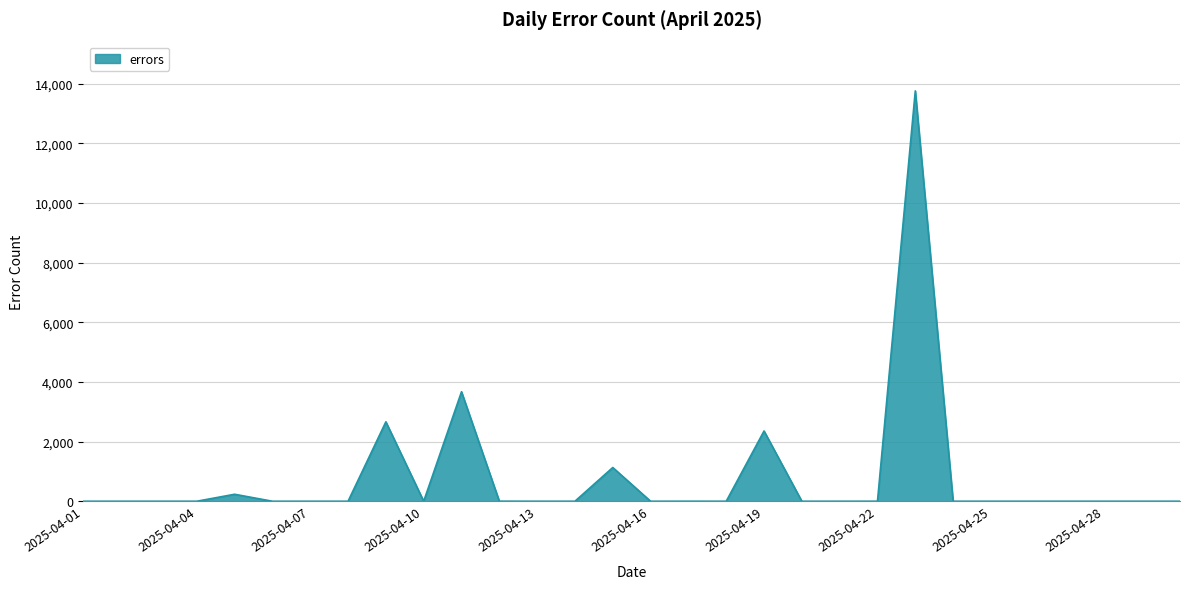

What is the greatest value displayed?

13759